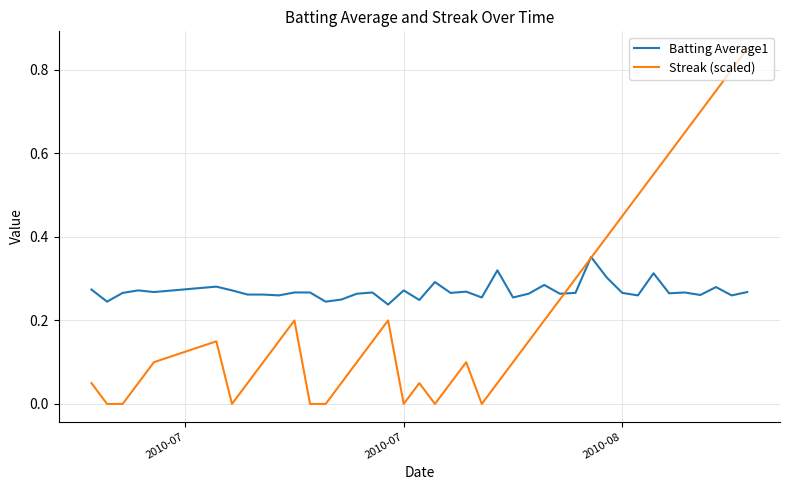

Which series has the largest total across all categories?

Batting Average1